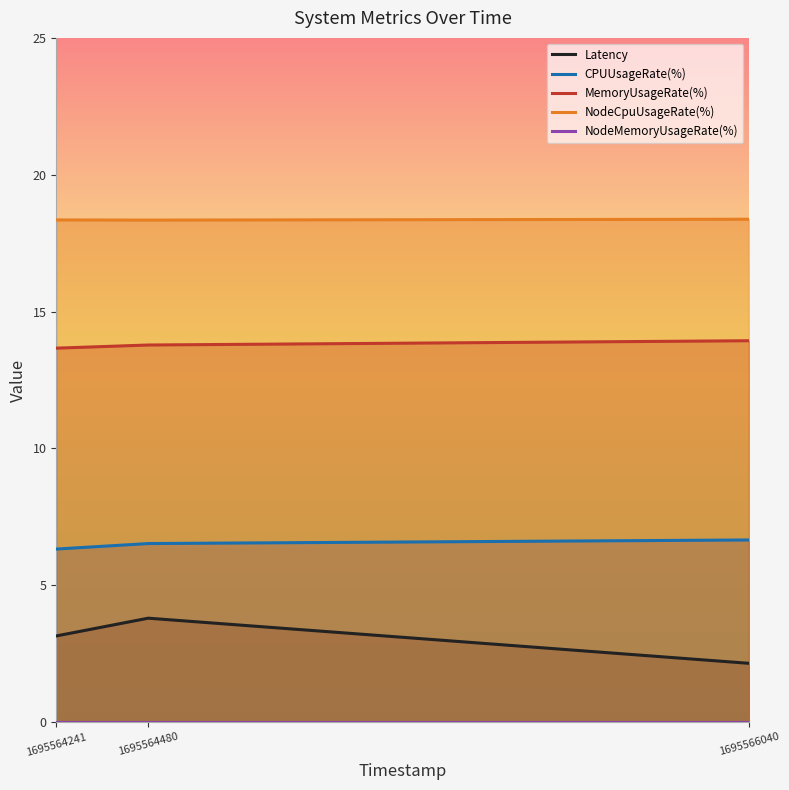

Is the value of NodeMemoryUsageRate(%) at 1695566040 greater than the value of Latency at 1695564241?

No